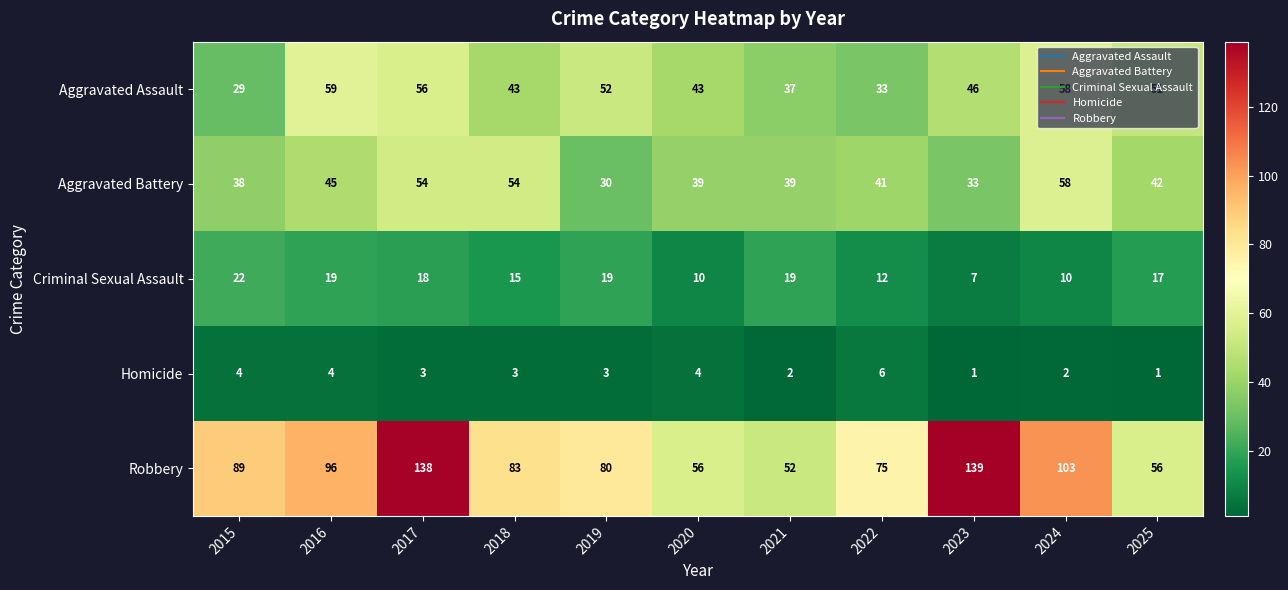

Is it true that Robbery equals 41 at 2022?

False